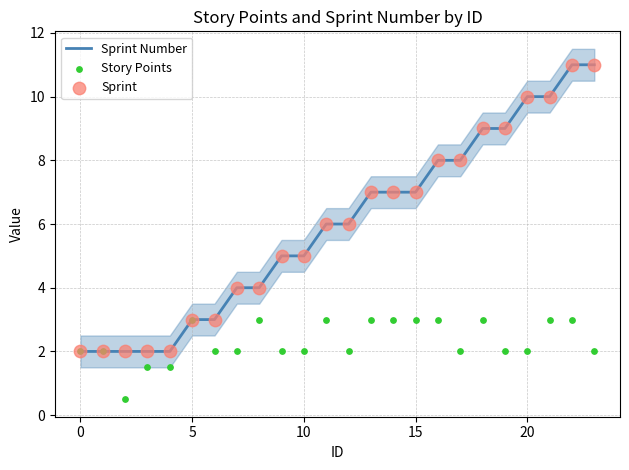

Which series has the largest total across all categories?

Sprint Number